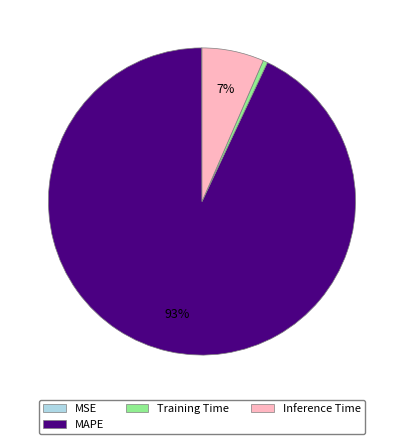

What percentage is the MAPE slice, to the nearest percent?

93%